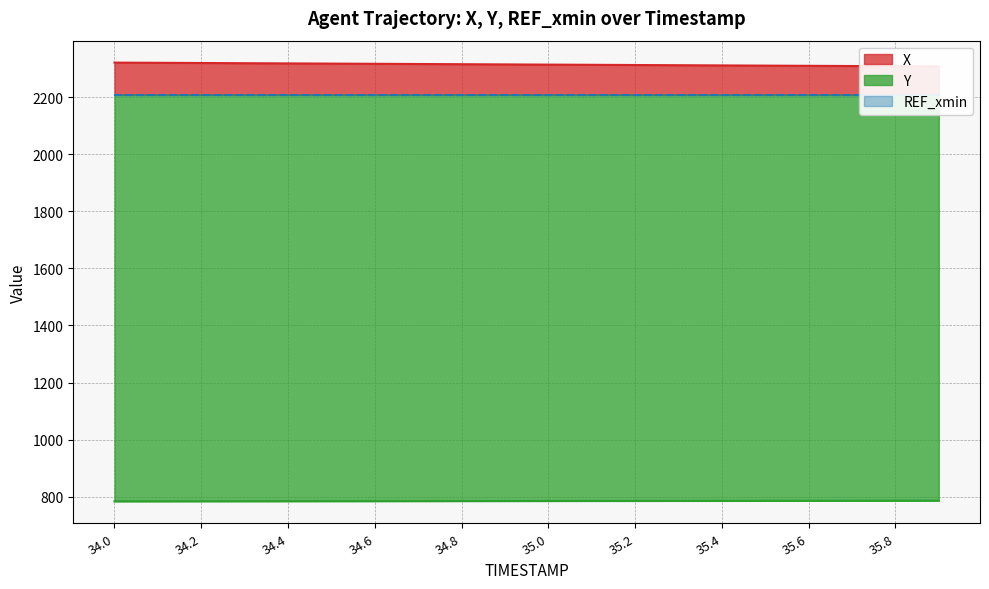

Which category has the highest value across all series?

34.0